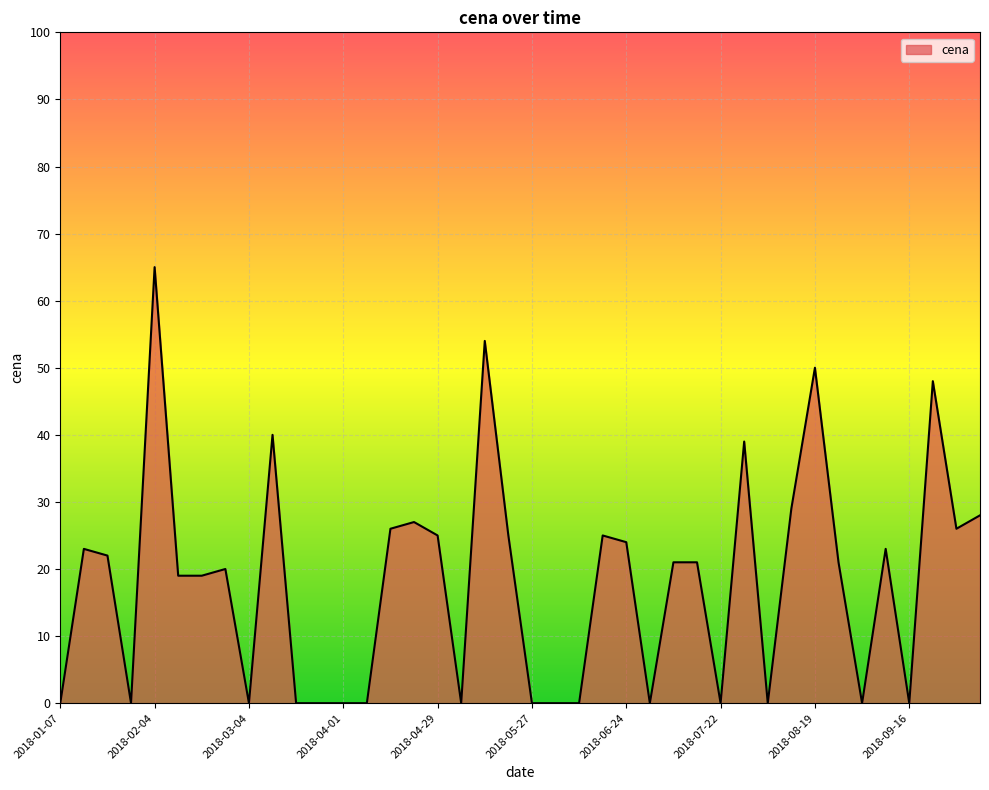

What is the difference between the maximum and minimum values?

65